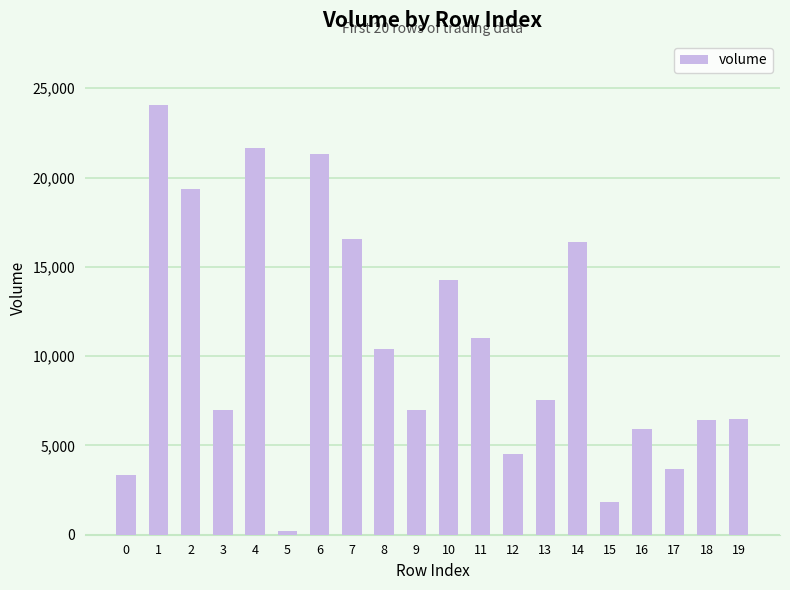

What is the value of the 14th bar from the left?

7519.6